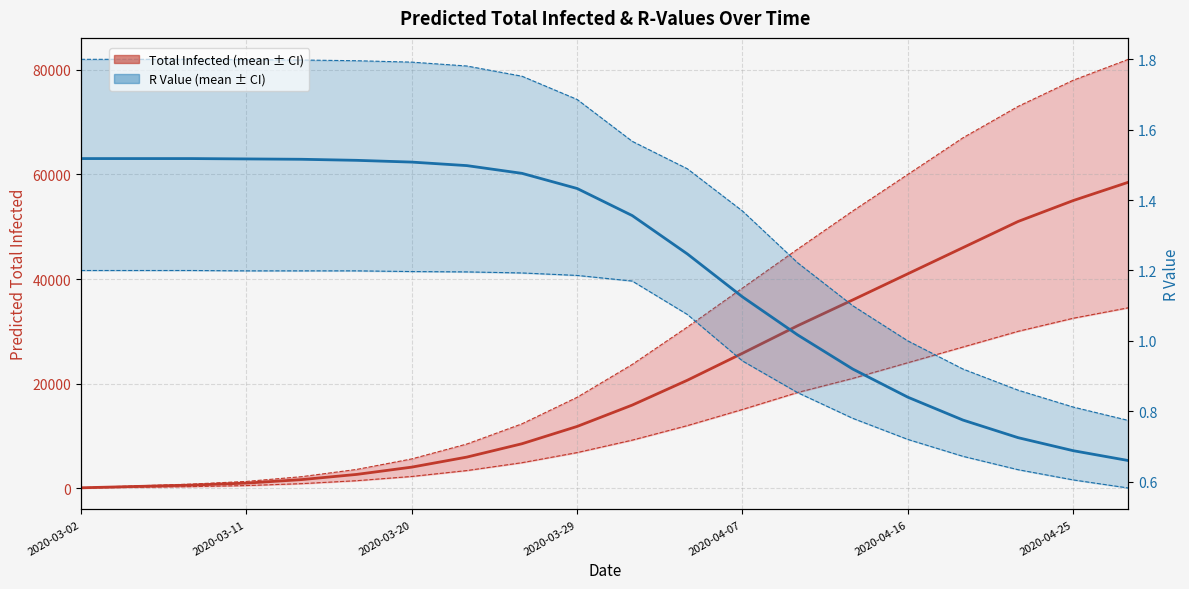

Which series has the largest total across all categories?

predicted_total_infected_upper